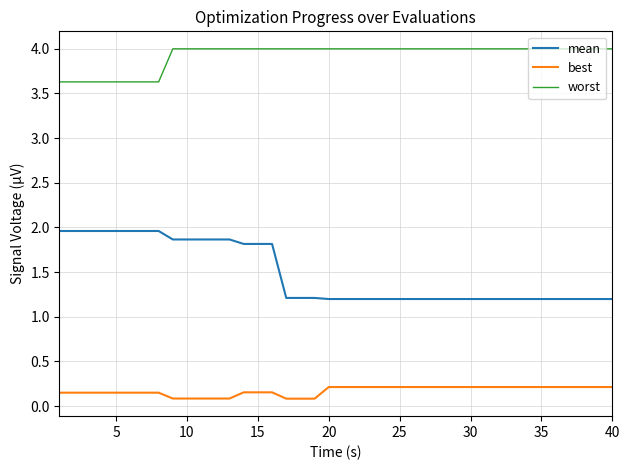

What is the highest value of the worst series?

4.0